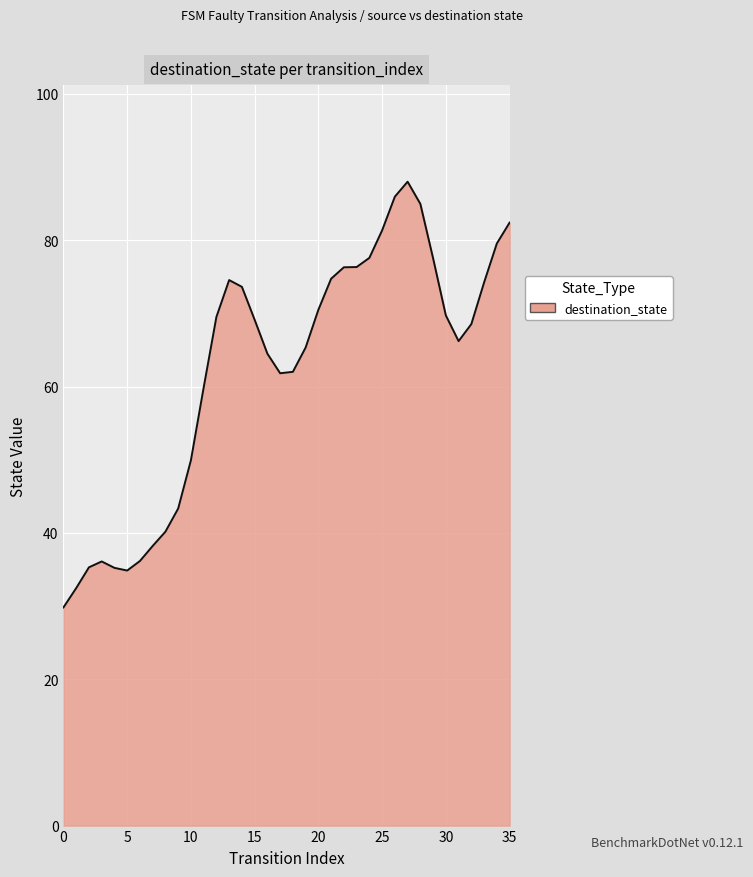

What is the difference between the maximum and minimum values?

58.2